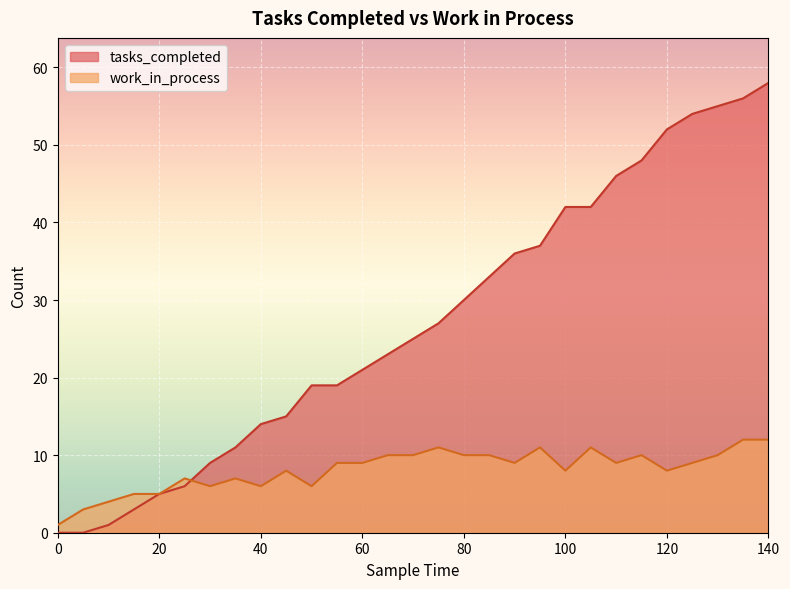

Reading right to left, extract all data points from this chart.

tasks_completed: 140=58	135=56	130=55	125=54	120=52	115=48	110=46	105=42	100=42	95=37	90=36	85=33	80=30	75=27	70=25	65=23	60=21	55=19	50=19	45=15	40=14	35=11	30=9	25=6	20=5	15=3	10=1	5=0	0=0
work_in_process: 140=12	135=12	130=10	125=9	120=8	115=10	110=9	105=11	100=8	95=11	90=9	85=10	80=10	75=11	70=10	65=10	60=9	55=9	50=6	45=8	40=6	35=7	30=6	25=7	20=5	15=5	10=4	5=3	0=1